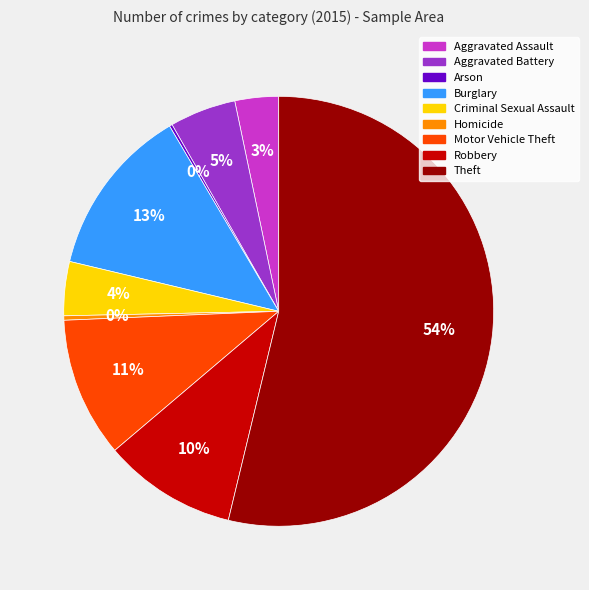

Combined, do Burglary and Aggravated Battery account for over 50%?

No